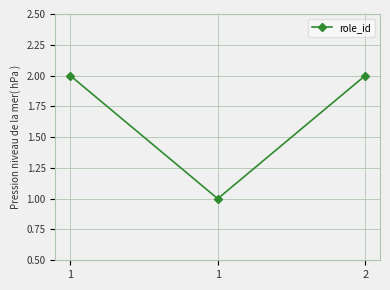

How many lines are shown in the chart?

1